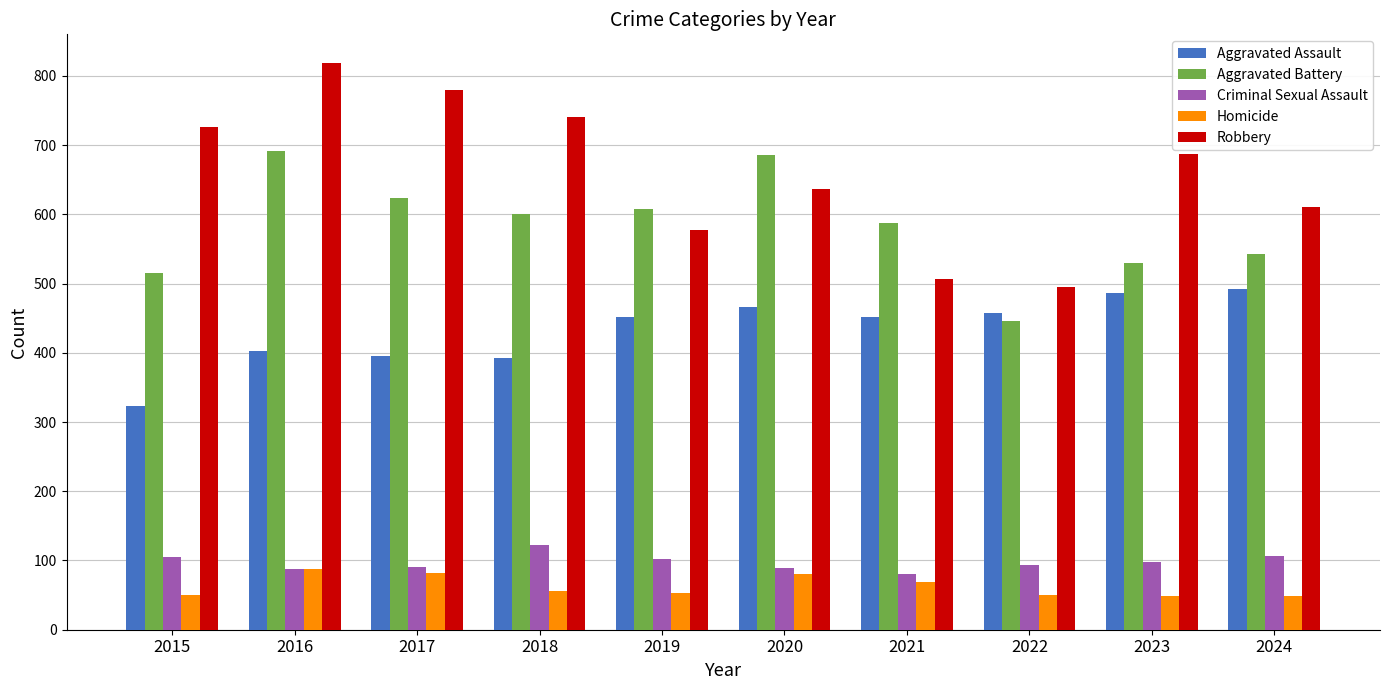

What value does the Aggravated Battery series have at 2019, to the nearest 50?

600